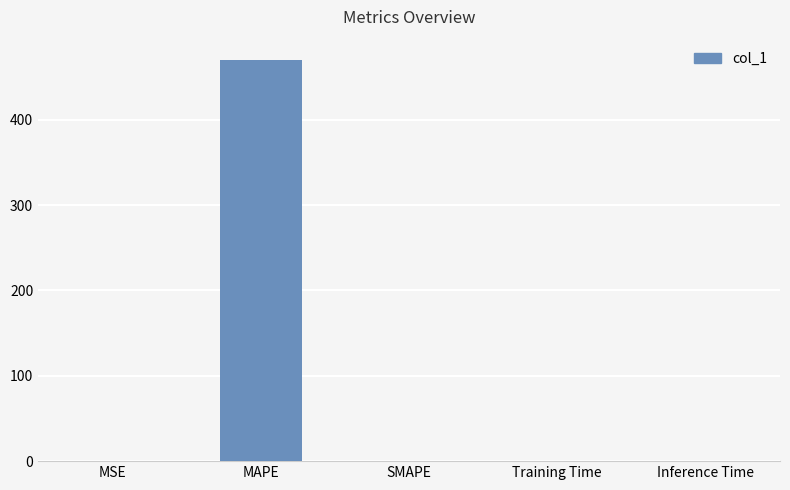

How many categories are shown in the chart?

5